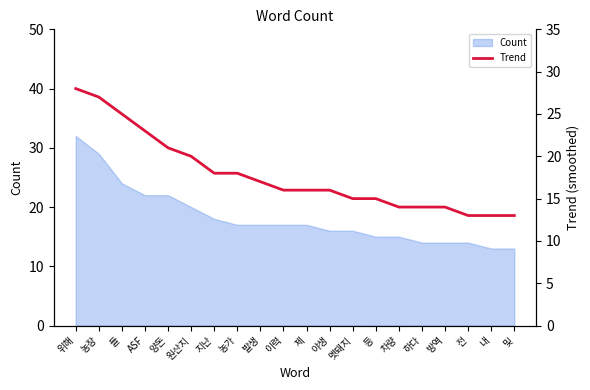

List the labels in order of value, smallest first.

전, 내, 및, 차량, 하다, 방역, 멧돼지, 등, 이력, 제, 야생, 발생, 지난, 농가, 원산지, 양돈, ASF, 들, 농장, 위해